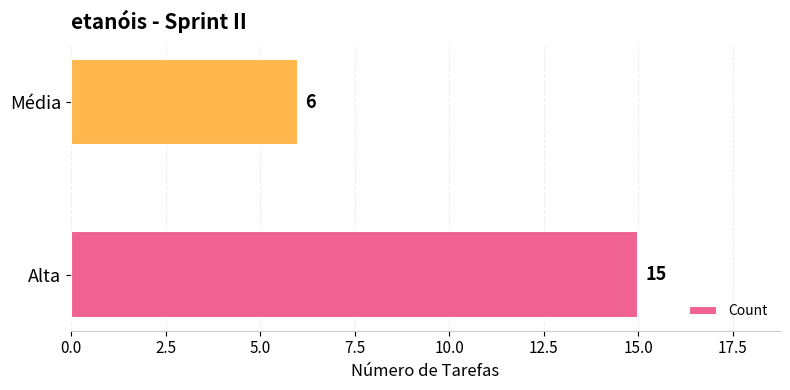

Rank the categories by value from lowest to highest.

Média, Alta